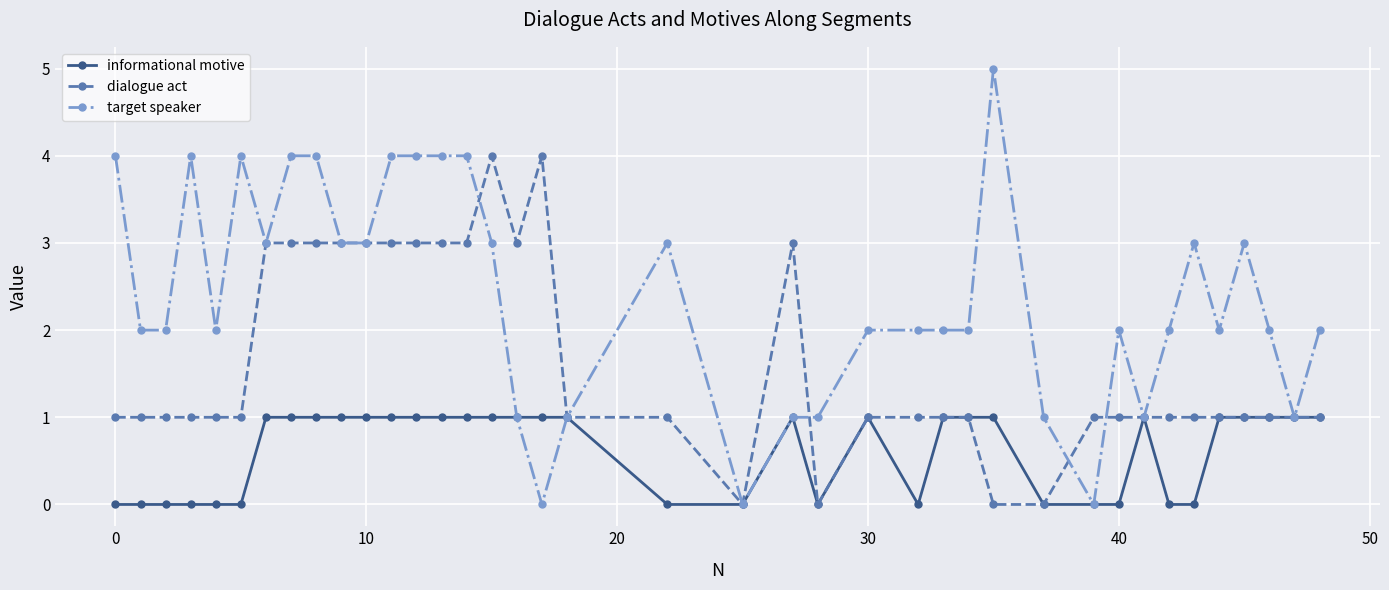

List the series in order of their overall mean, lowest first.

informational motive, dialogue act, target speaker